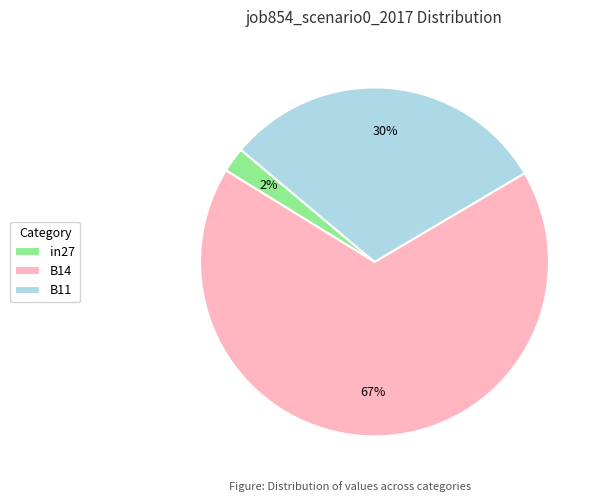

Count the number of slices in the pie.

3